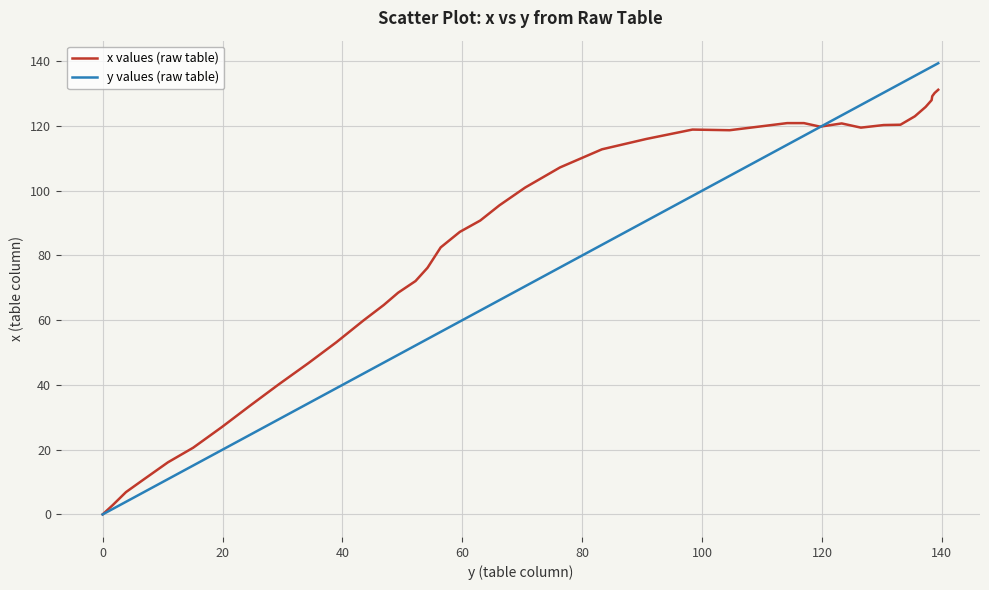

What is the average value of the y values (raw table) series?

75.1